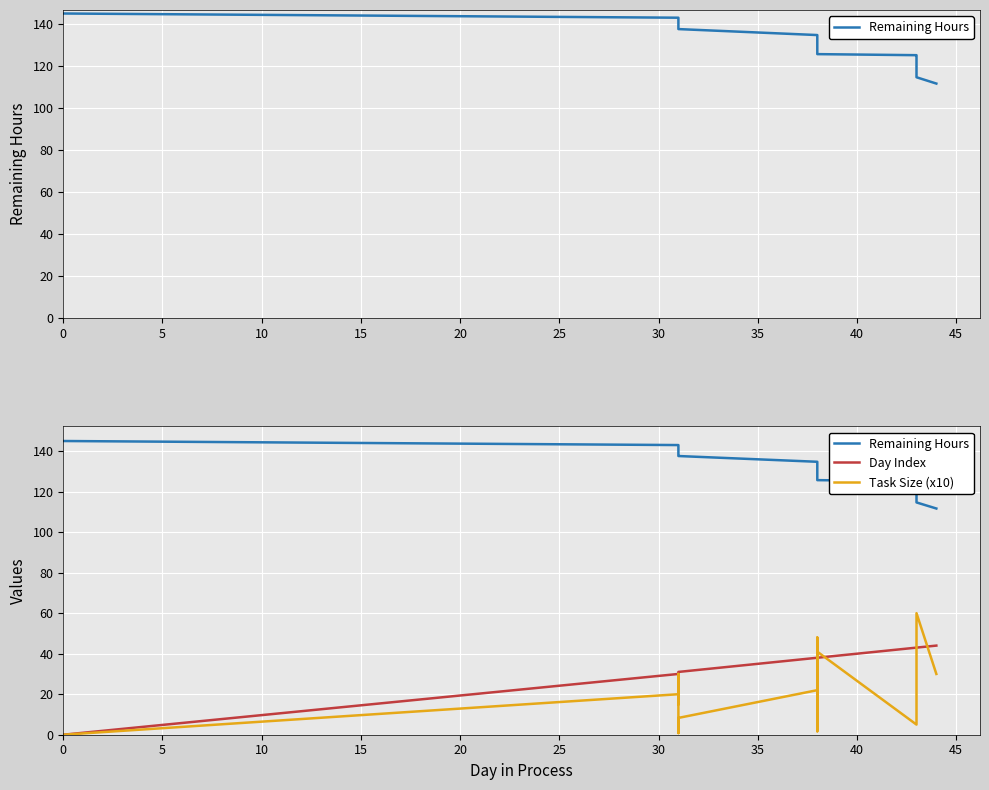

What are all the series names shown in the legend?

Remaining Hours, Day Index, Task Size (x10)